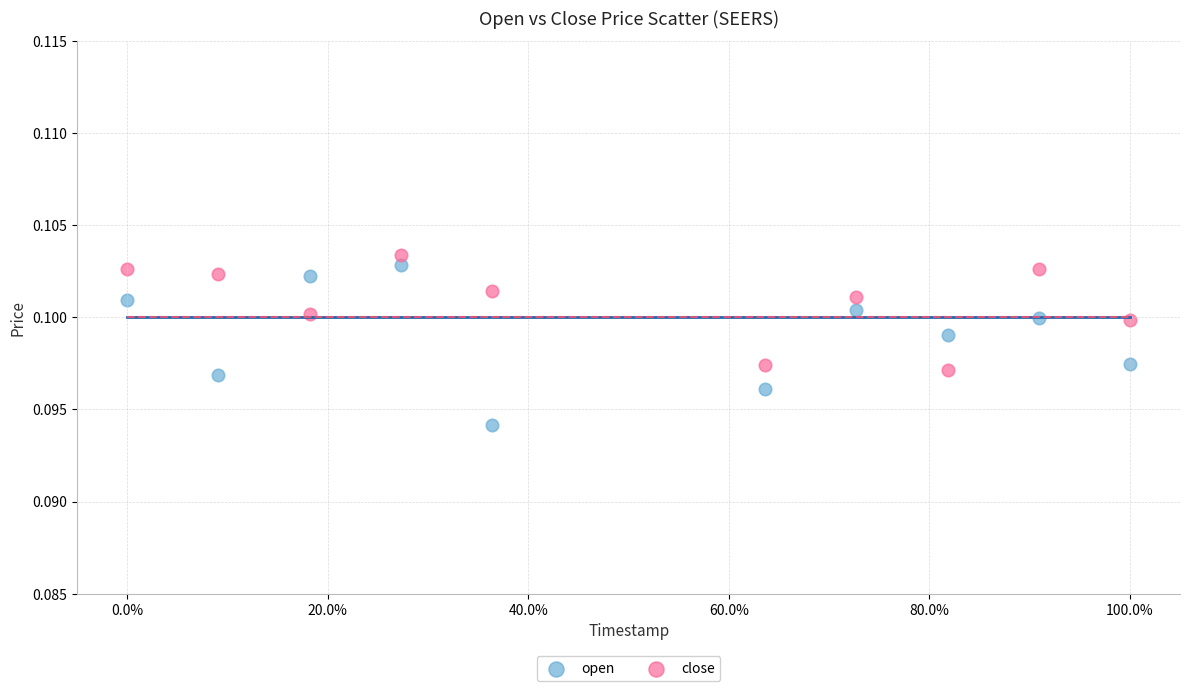

Which series contains the lowest Y value?

open